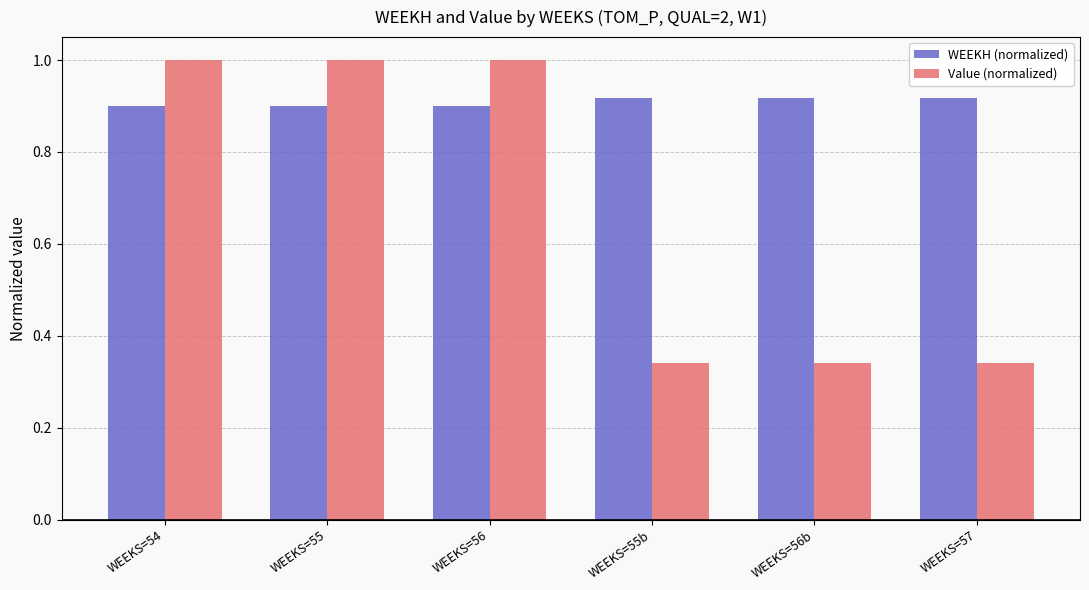

True or false: WEEKH (normalized) has a value of 0.9 at WEEKS=56.

True